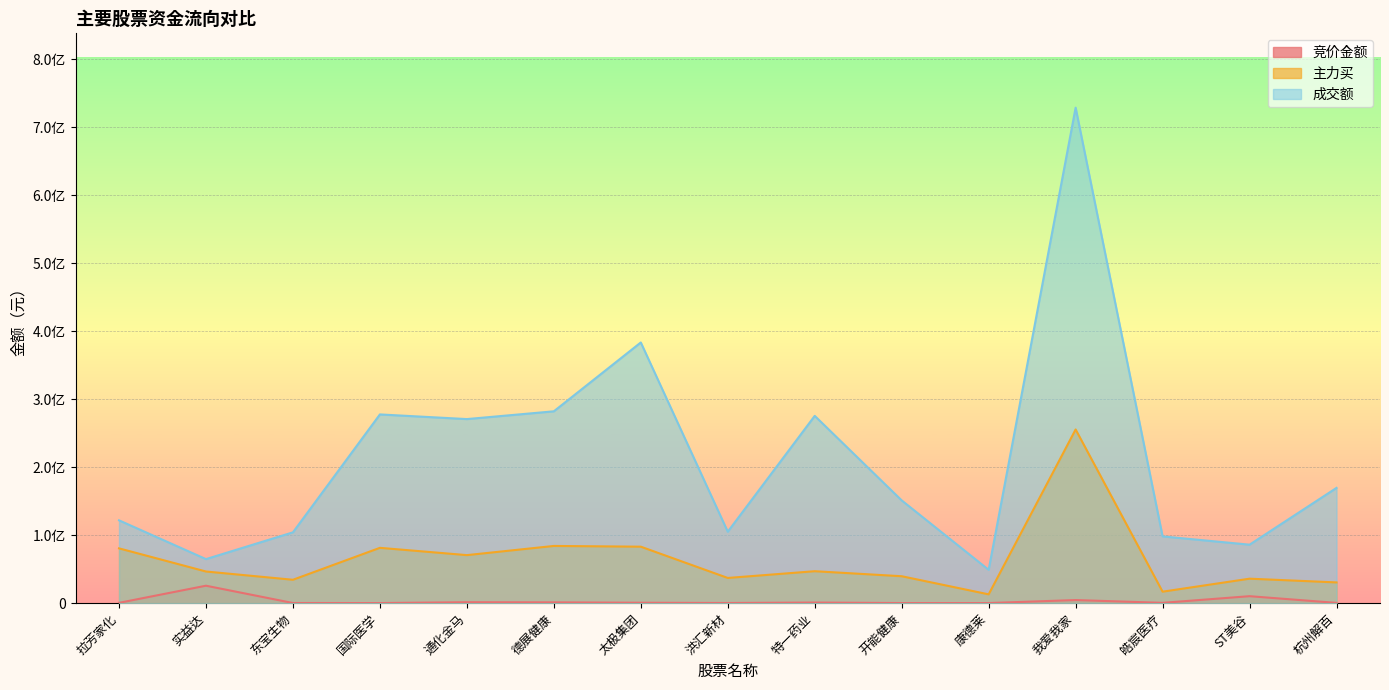

At how many categories does at least one series exceed 668584357?

1